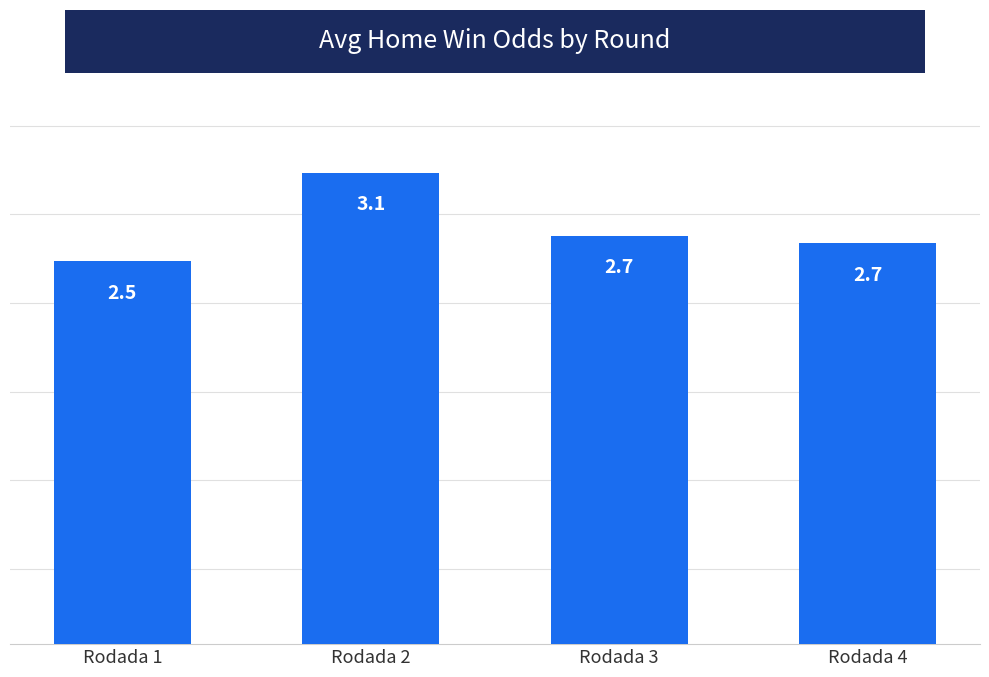

How many values are between 2 and 3?

3